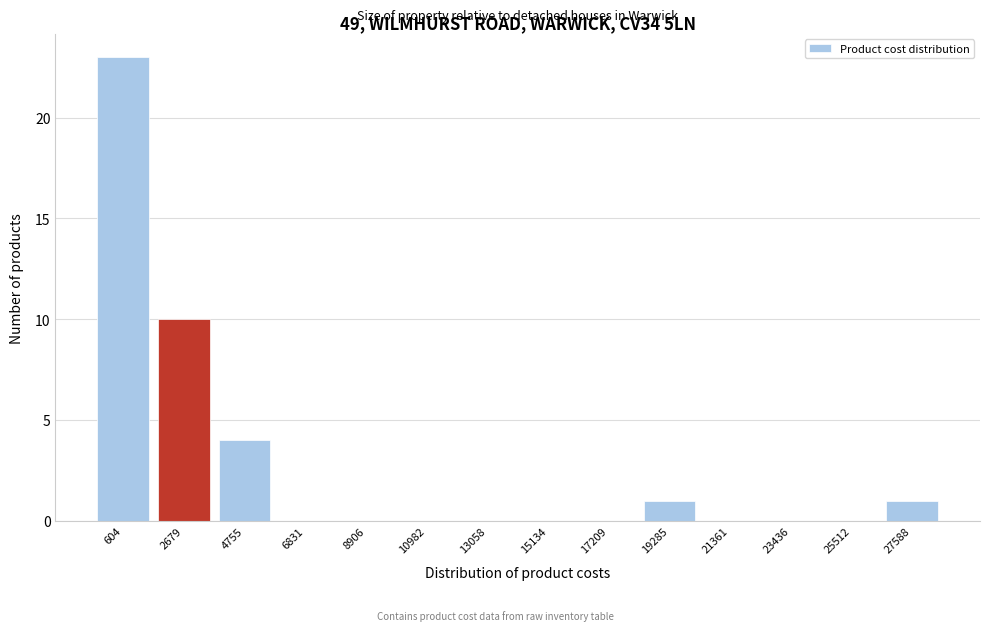

Reading right to left, extract all data points from this chart.

27588=1	25512=0	23436=0	21361=0	19285=1	17209=0	15134=0	13058=0	10982=0	8906=0	6831=0	4755=4	2679=10	604=23